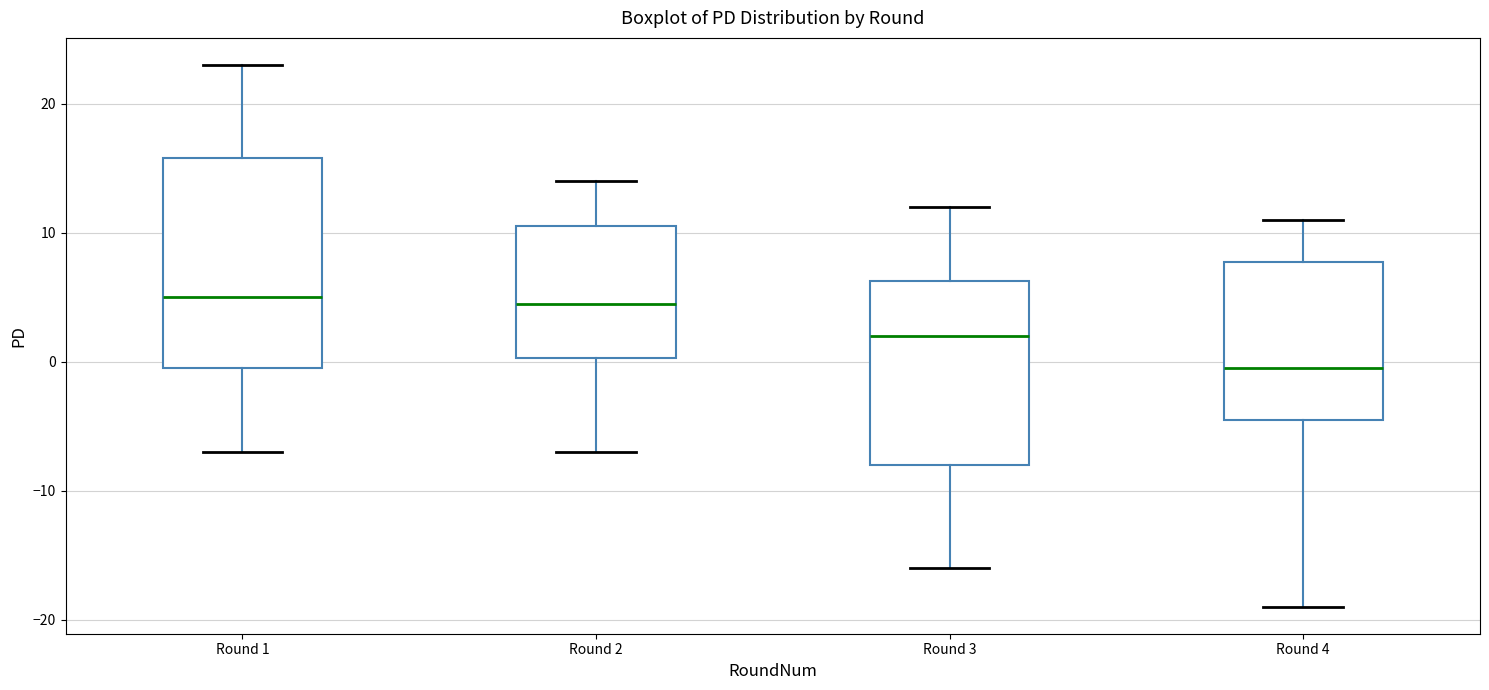

Reading left to right, read every box against the y-axis: the position of its median line, the range the box covers, and the ends of its whiskers. The values are not printed on the chart, so give them approximately, as read against the axis.

Round 1: median 5, box 0 to 16, whiskers -7 to 23
Round 2: median 5, box 0 to 11, whiskers -7 to 14
Round 3: median 2, box -8 to 6, whiskers -16 to 12
Round 4: median 0, box -4 to 8, whiskers -19 to 11